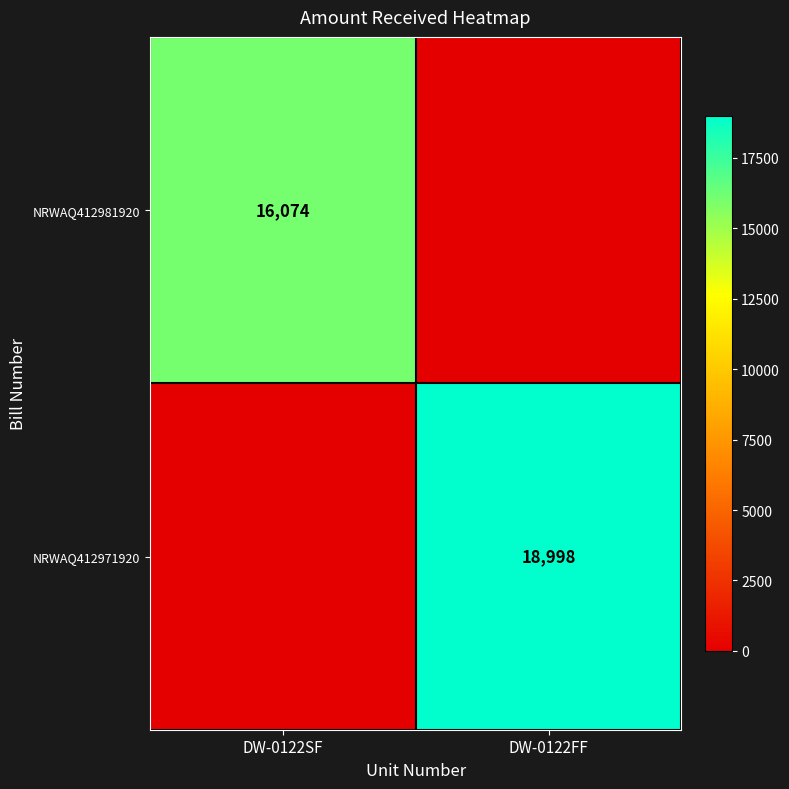

The NRWAQ412971920 series shows 18998 at DW-0122FF. True or false?

True